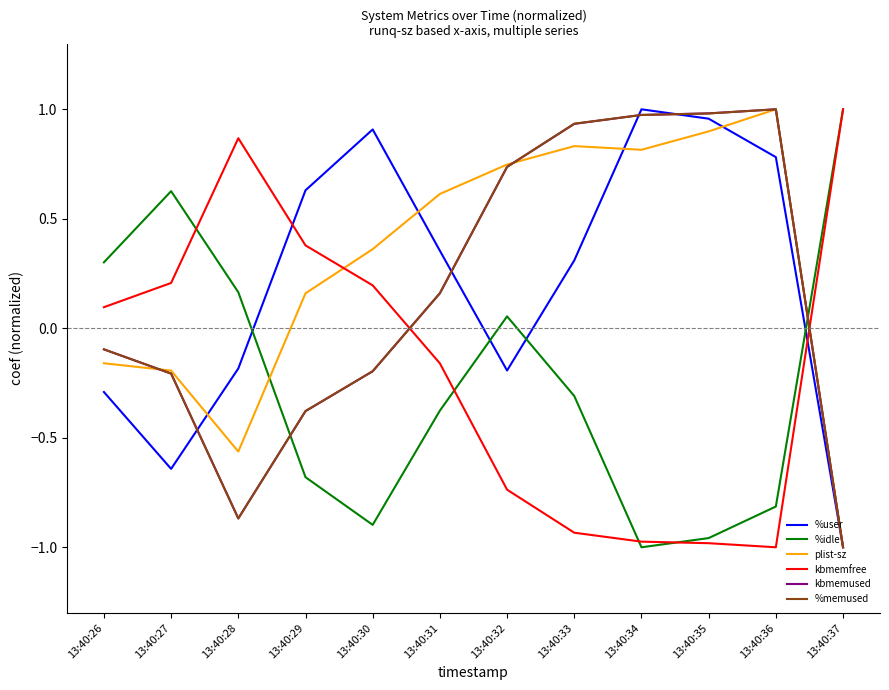

What is the total value across all series at 13:40:37?

-2.0